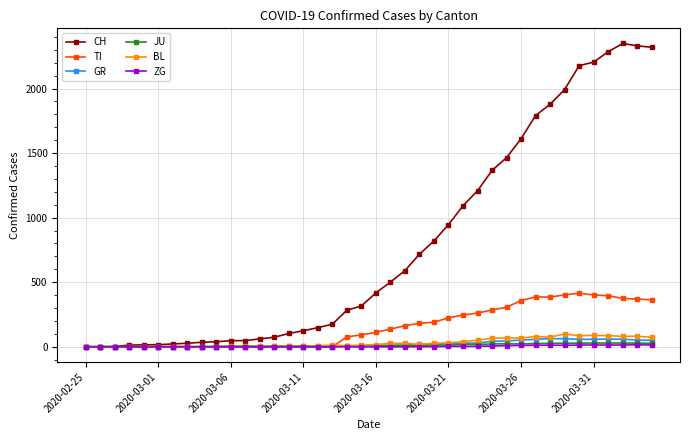

What is the sum of all TI values?

6125